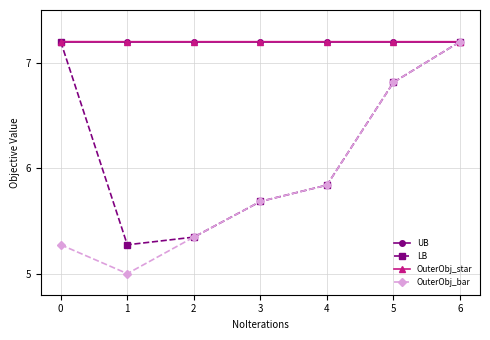

What is the value of the OuterObj_star point at the 2nd from the left?

7.2